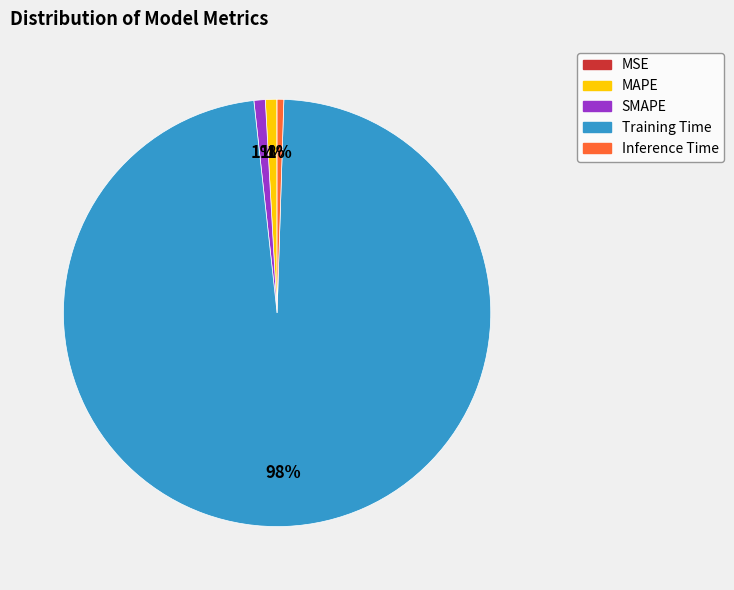

Combined, do SMAPE and MAPE account for over 50%?

No